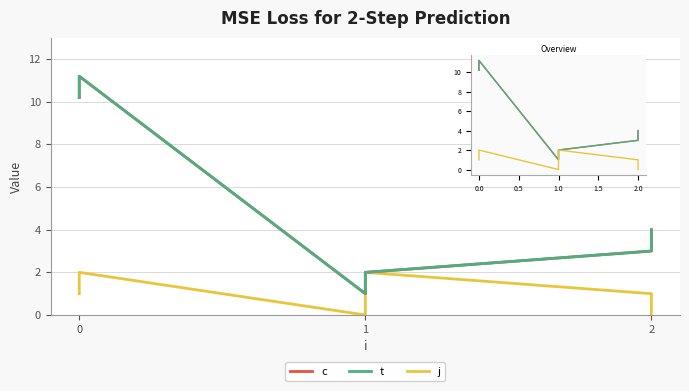

What is the lowest value of the c series?

1.0